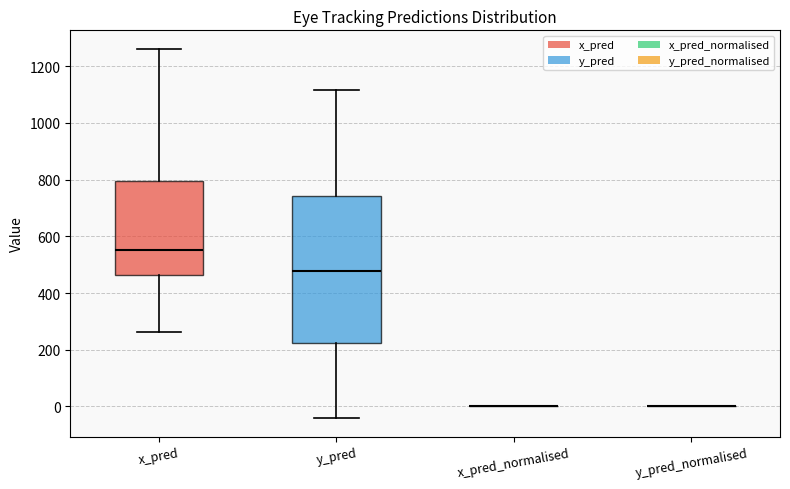

Reading left to right, transcribe this box plot: for each box, give where its median line is, the range the box spans, and where its two whiskers end, as read against the y-axis. The values are not printed on the chart, so give them approximately, as read against the axis.

x_pred: median 560, box 460 to 800, whiskers 260 to 1260
y_pred: median 480, box 220 to 740, whiskers -40 to 1120
x_pred_normalised: box collapsed to a line at 0, whiskers 0 to 0
y_pred_normalised: box collapsed to a line at 0, whiskers 0 to 0